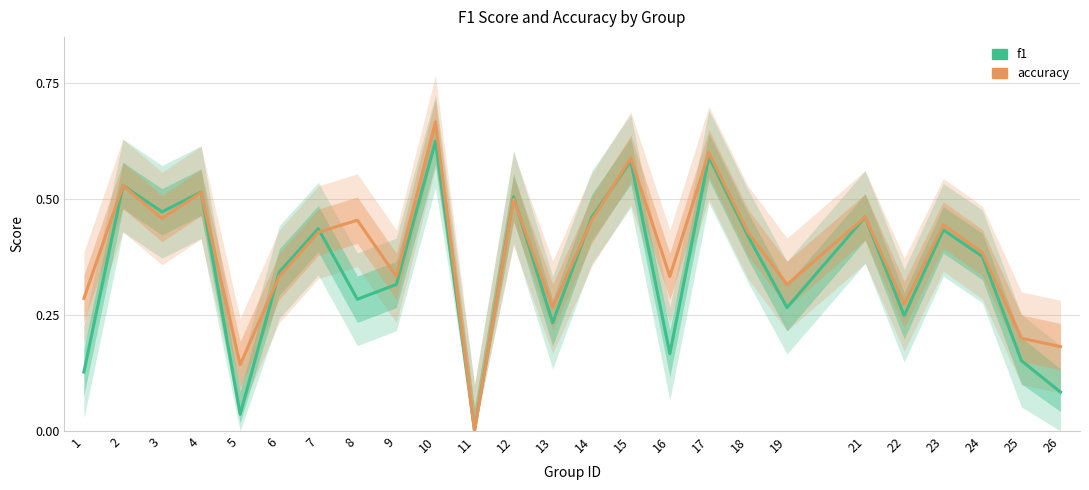

Which label corresponds to the largest value in the chart?

10